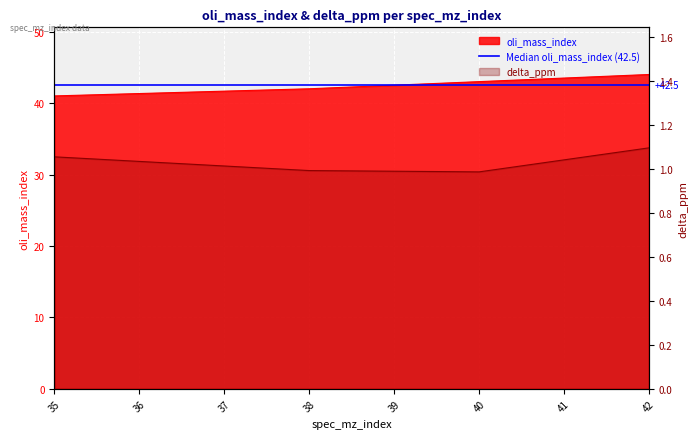

Count the number of data series in this chart.

2